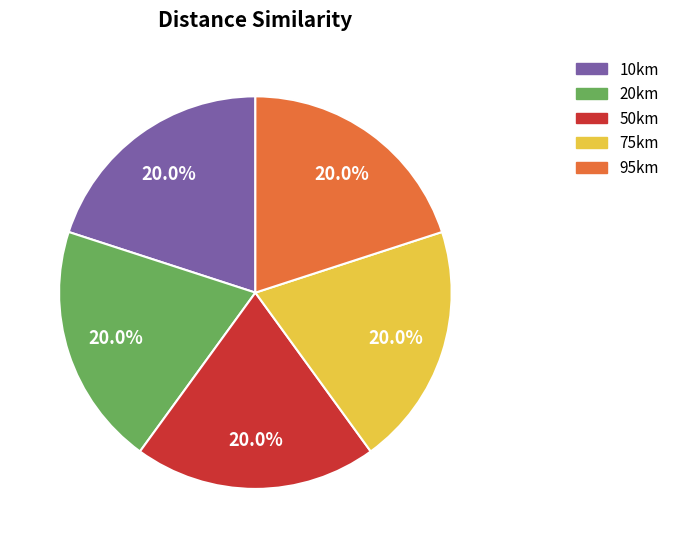

Count the number of slices in the pie.

5